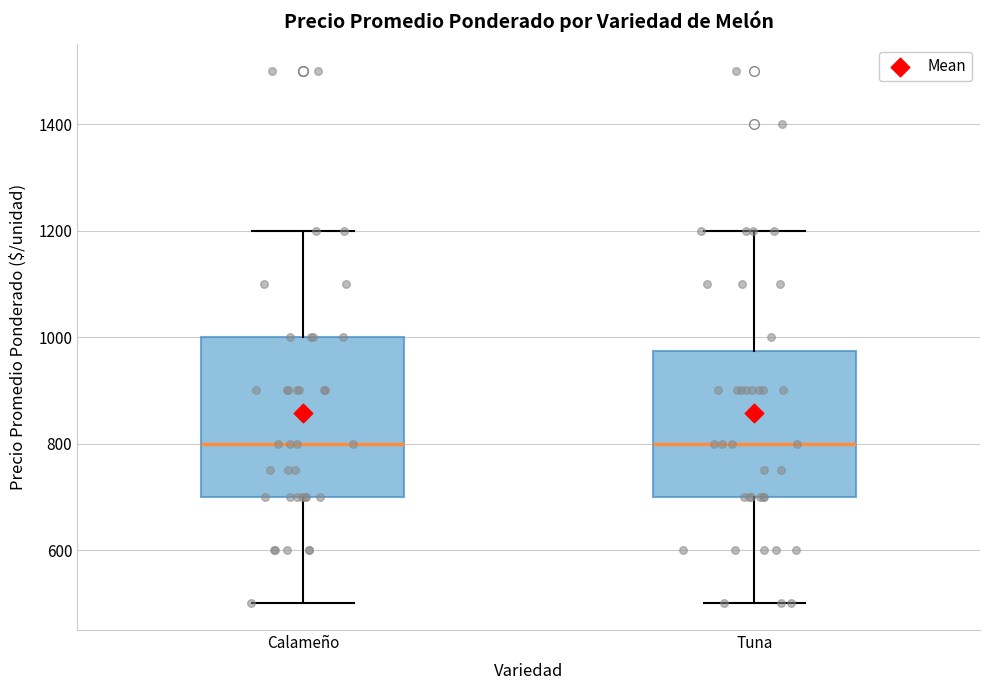

Where does the upper whisker of the box for Calameño end on the y-axis? The values are not printed on the chart, so give them approximately, as read against the axis.

1200